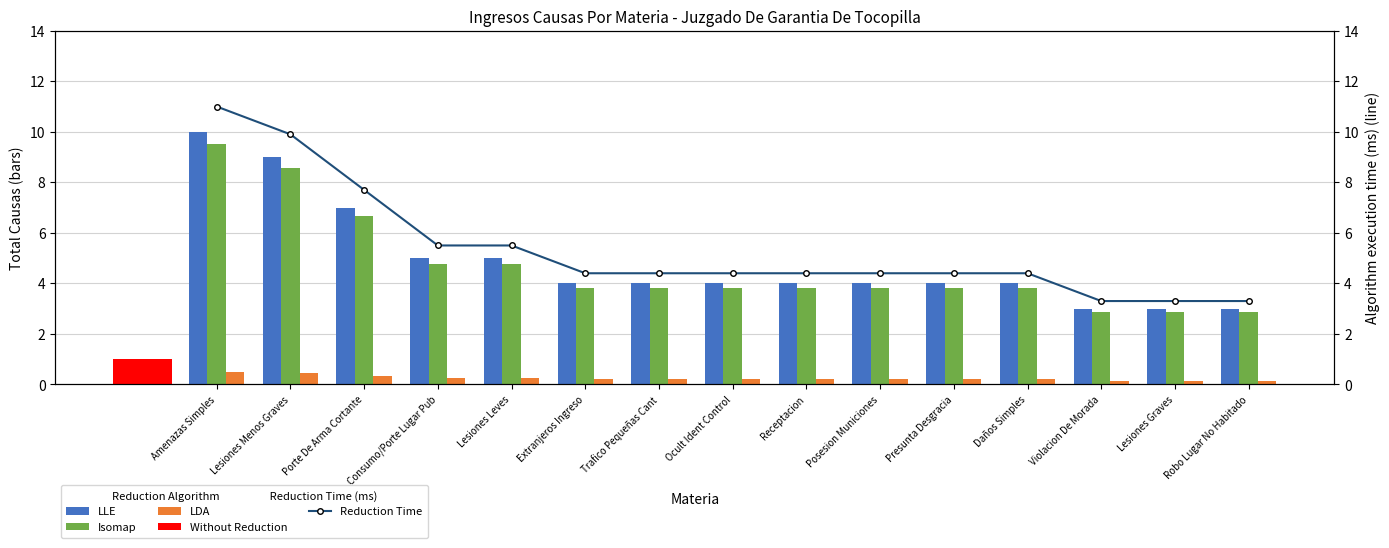

What is the label of the 6th bar from the right?

Posesion Municiones